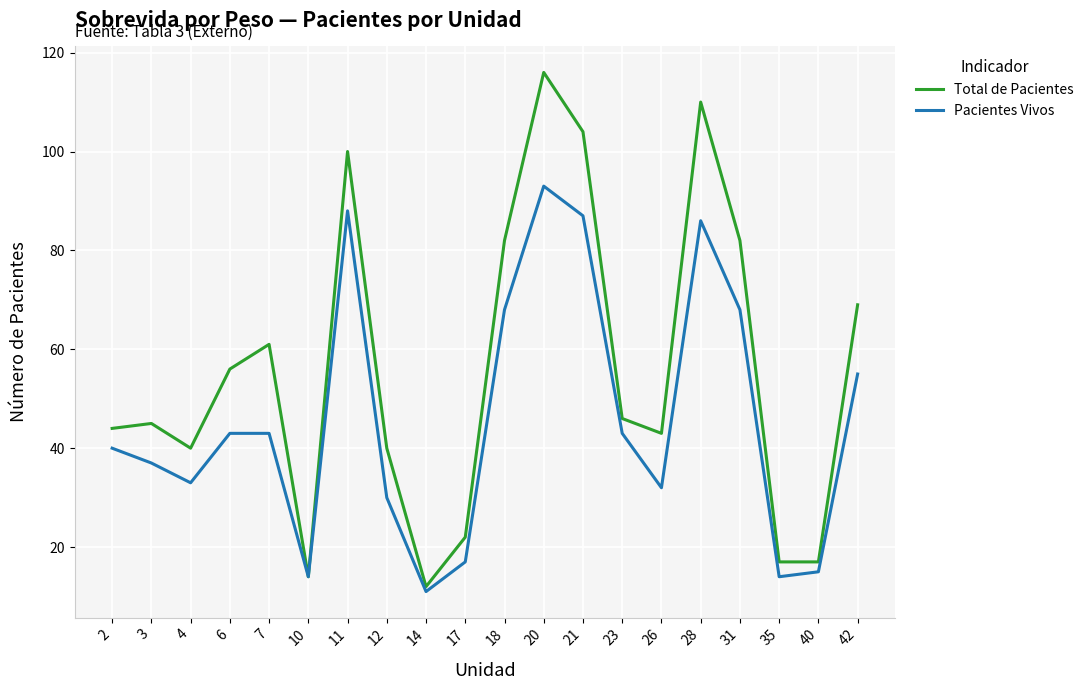

How many values in the Pacientes Vivos series are below 43?

10